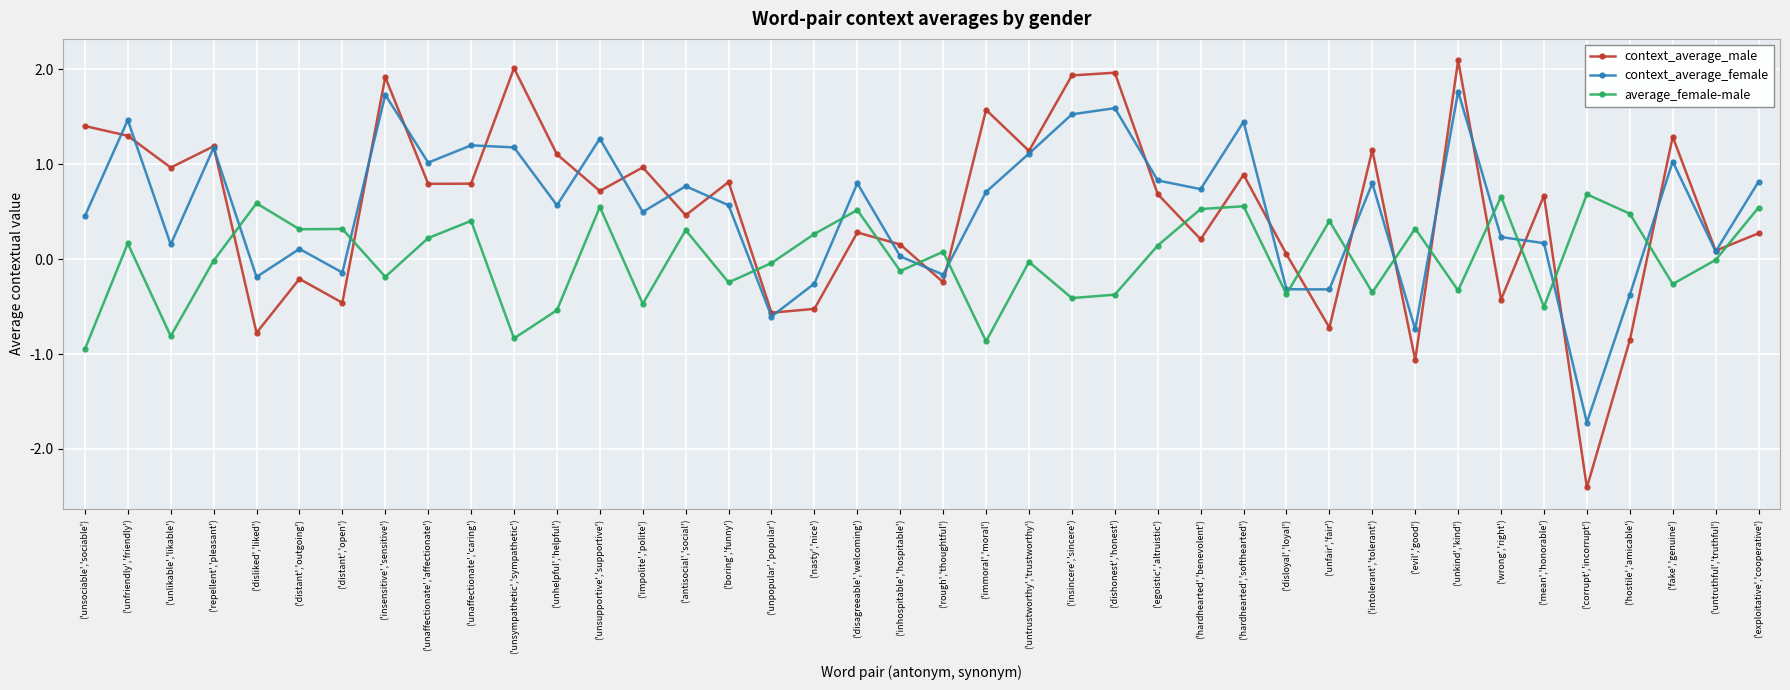

What is the spread (max minus min) of values at ('dishonest','honest')?

2.3